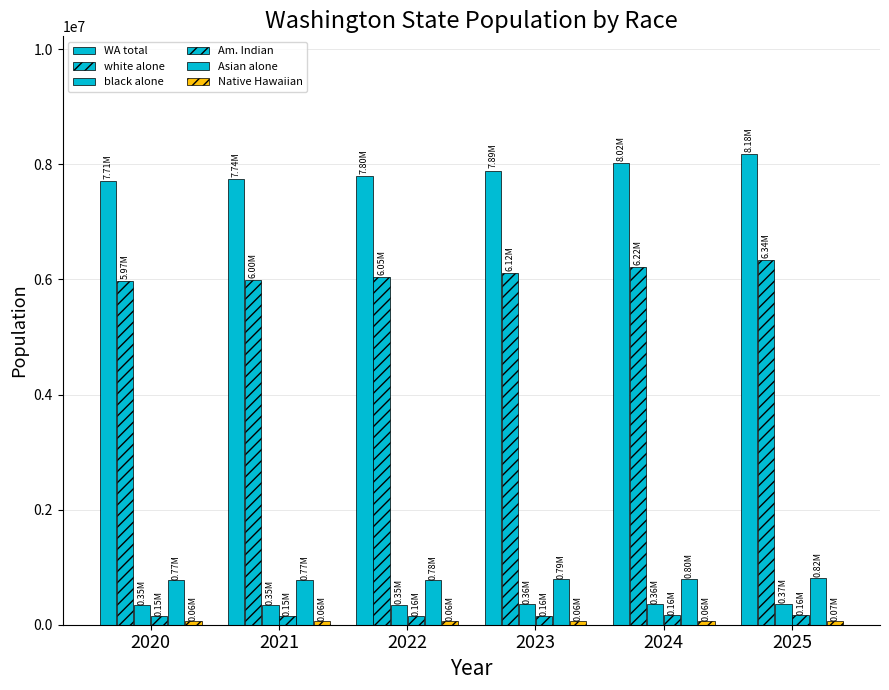

Are the bars horizontal?

No